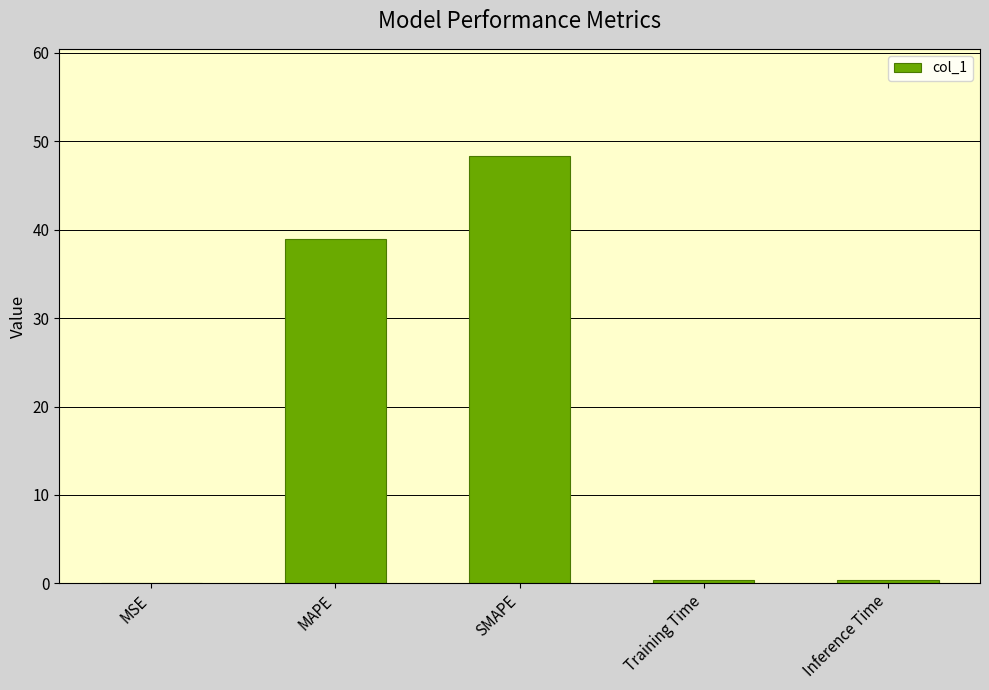

The chart shows a value of 48.4 at SMAPE. True or false?

True